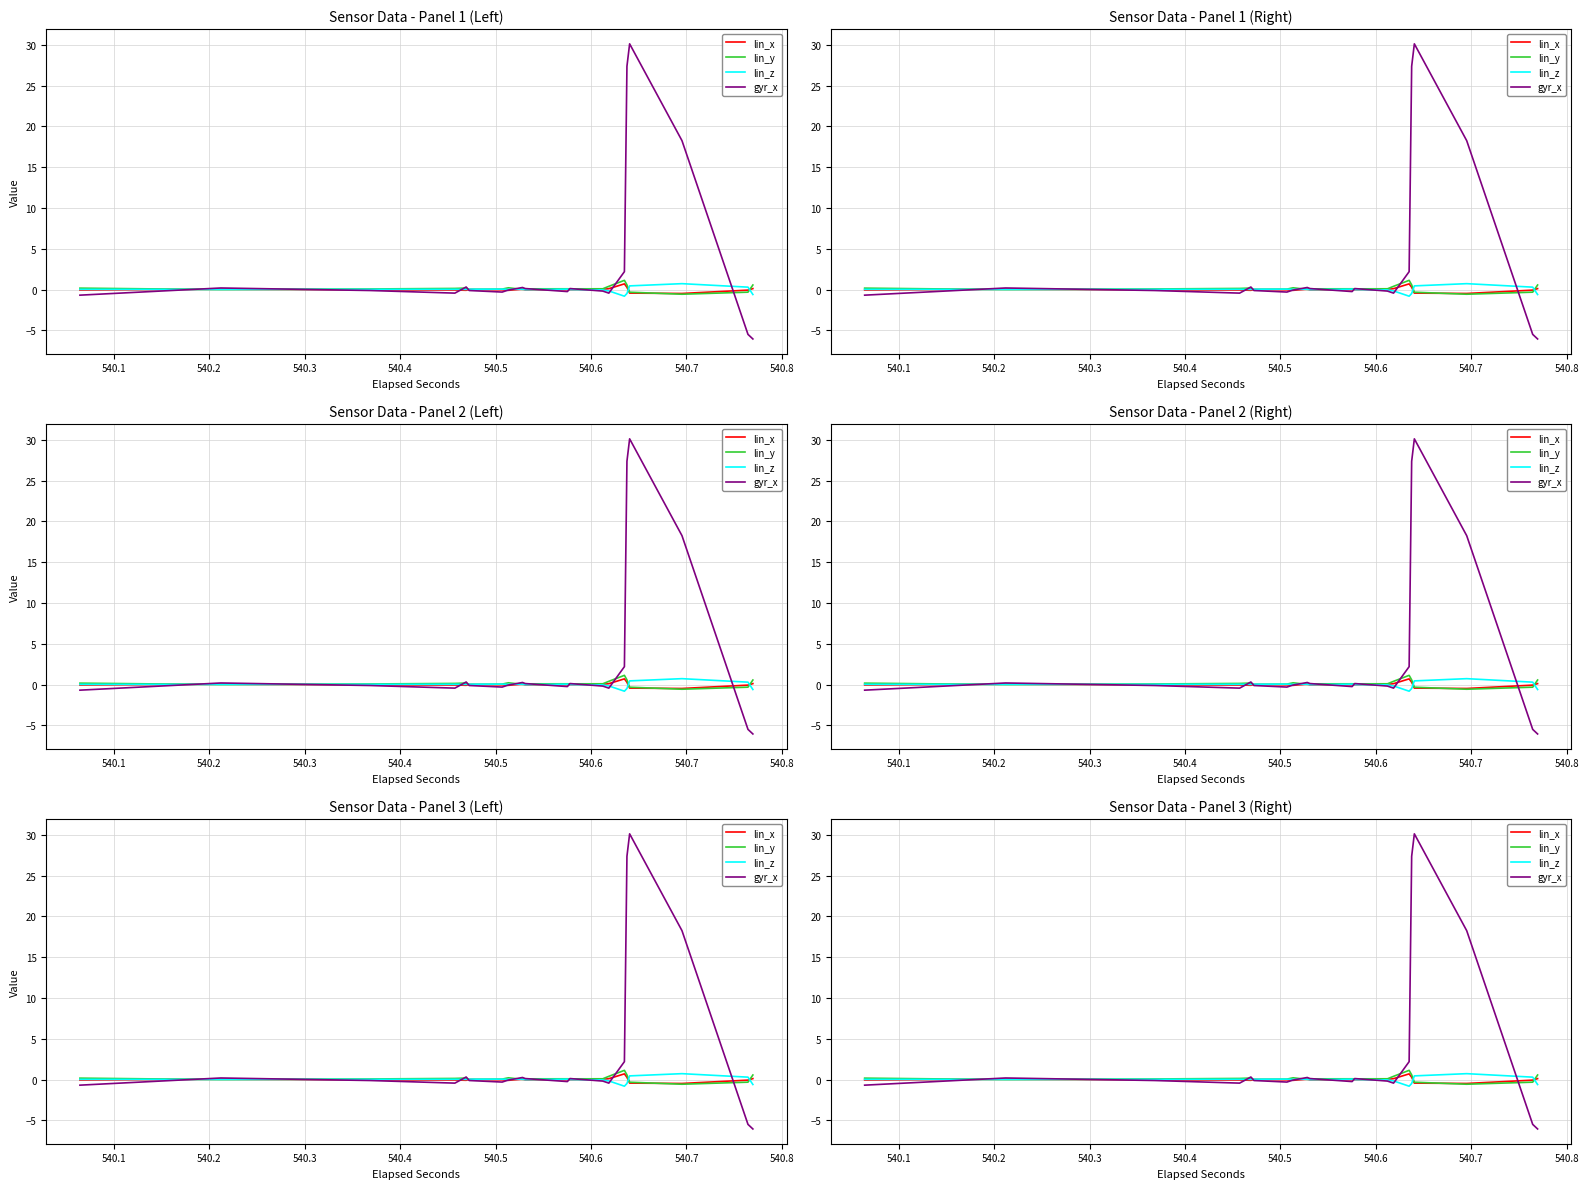

List the series in order of their peak value, lowest first.

lin_x, lin_z, lin_y, gyr_x